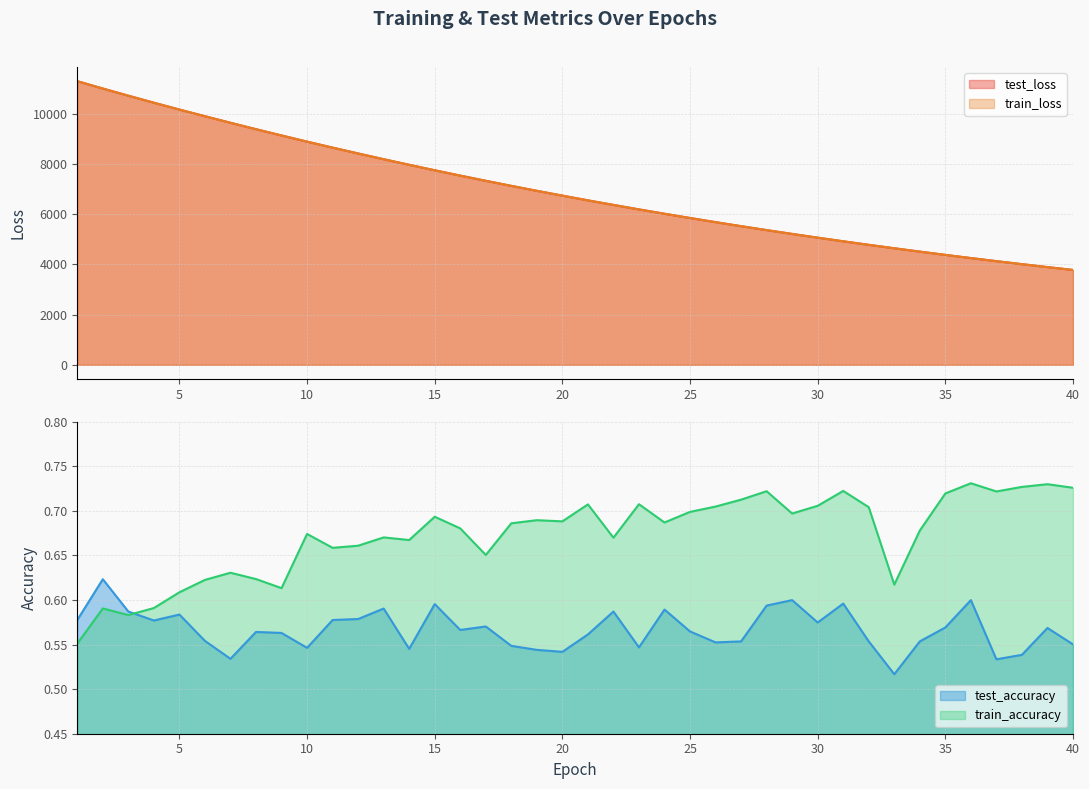

How many lines are shown in the chart?

4